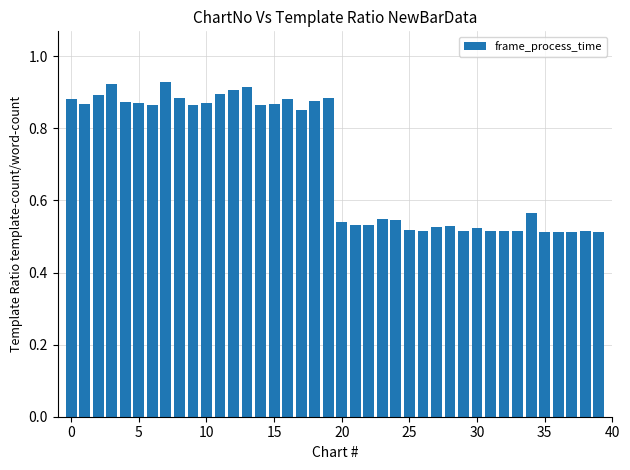

How many values are between 0 and 1?

40